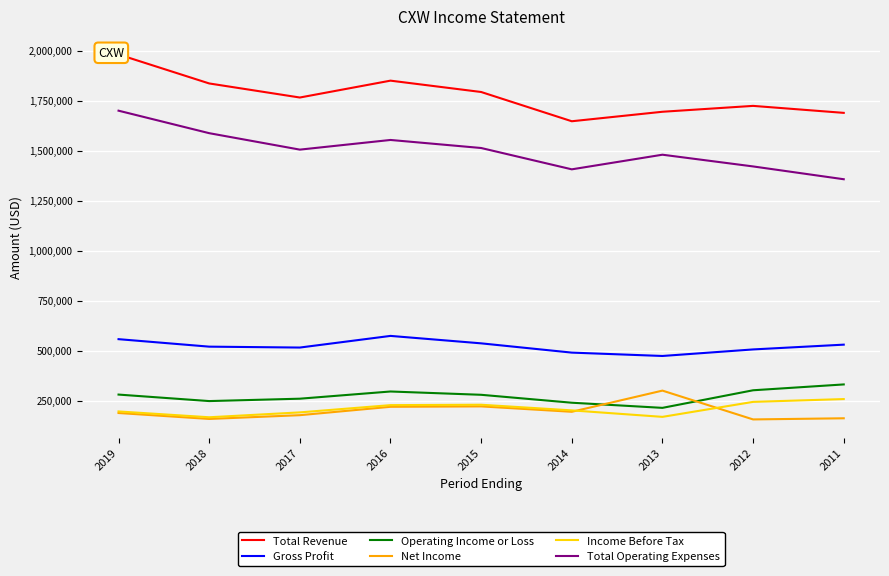

What is the approximate value of Income Before Tax at 2012, to the nearest 100?

244500